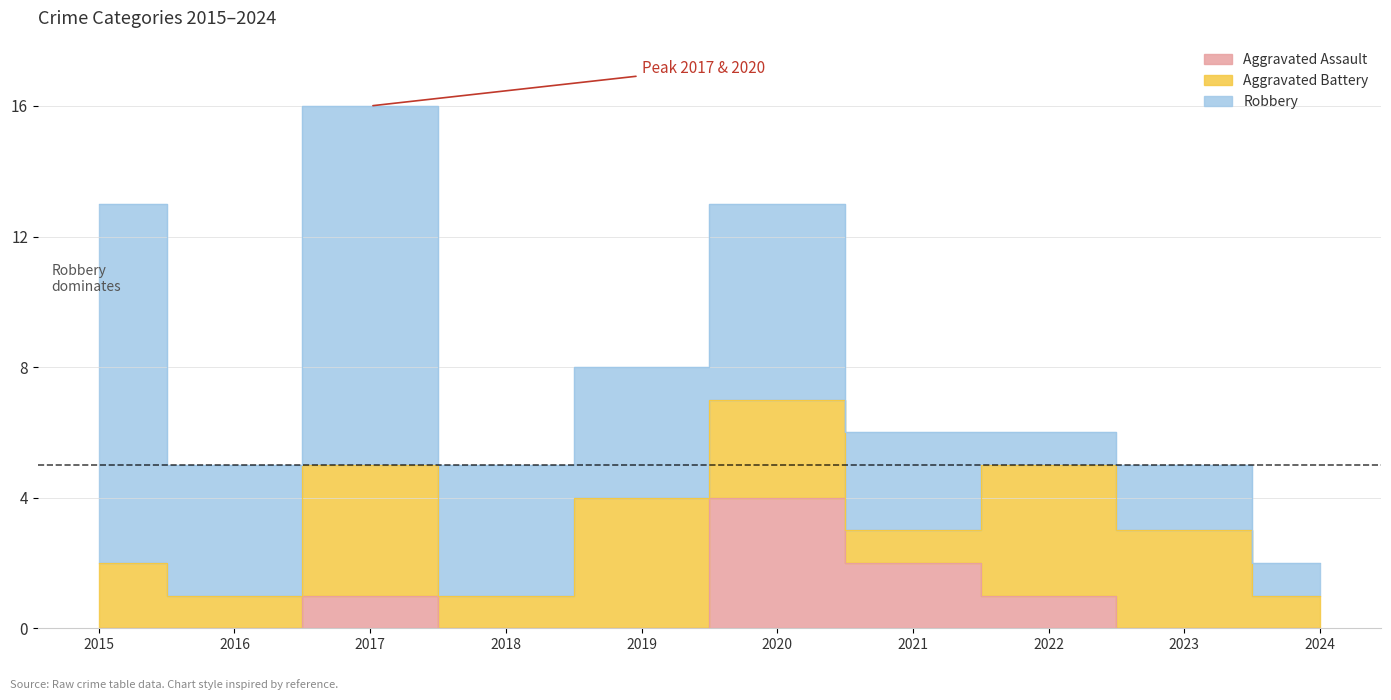

True or false: Aggravated Battery and Aggravated Assault cross at least once.

True